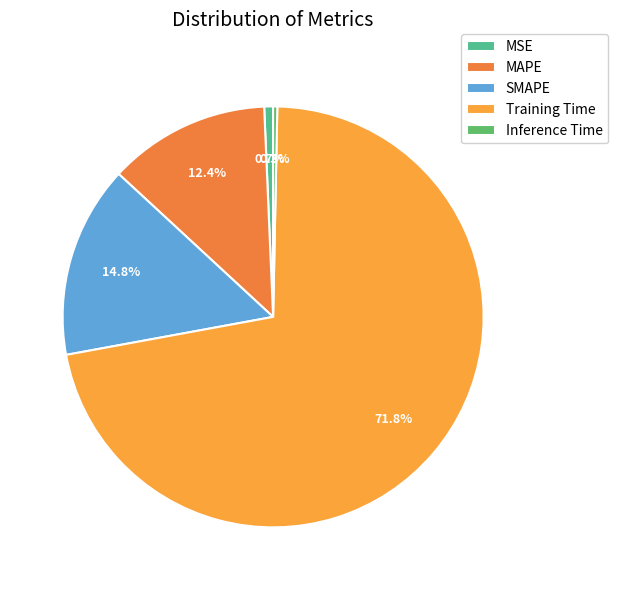

To the nearest percent, what percentage of the pie is MSE?

1%